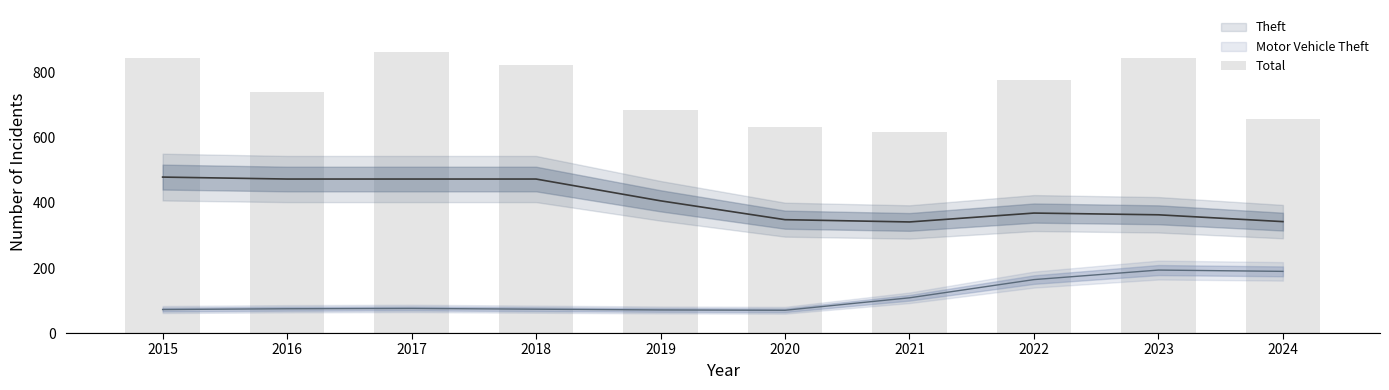

What is the value of the 3rd bar from the left?

864